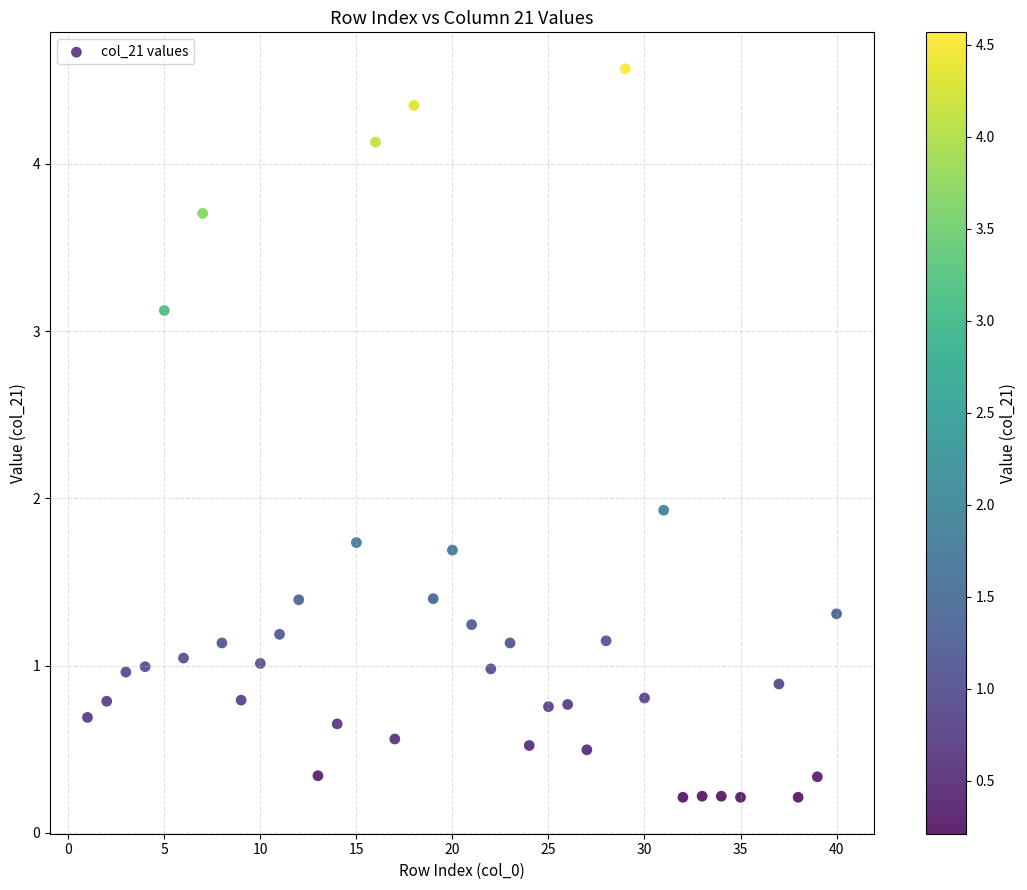

What Y value in the scatter plot is closest to 2?

1.9